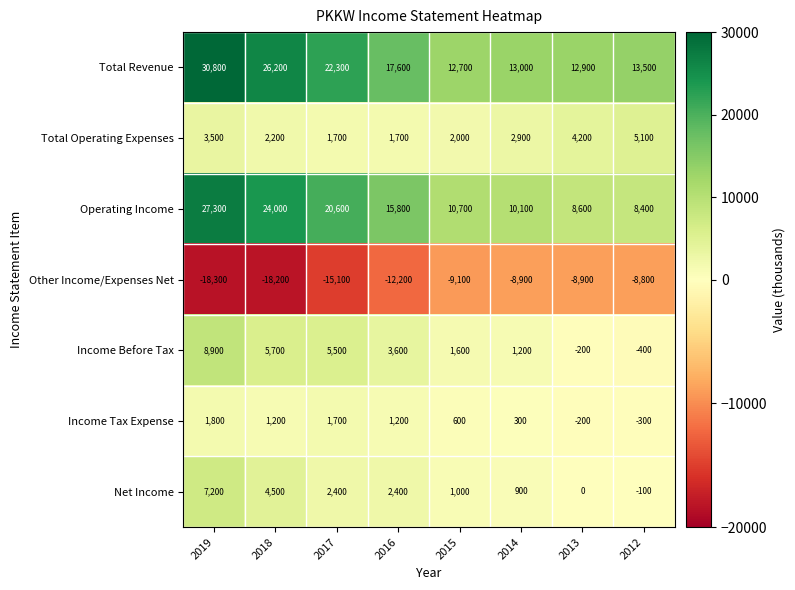

Where does the Net Income series first go above 2400?

2019